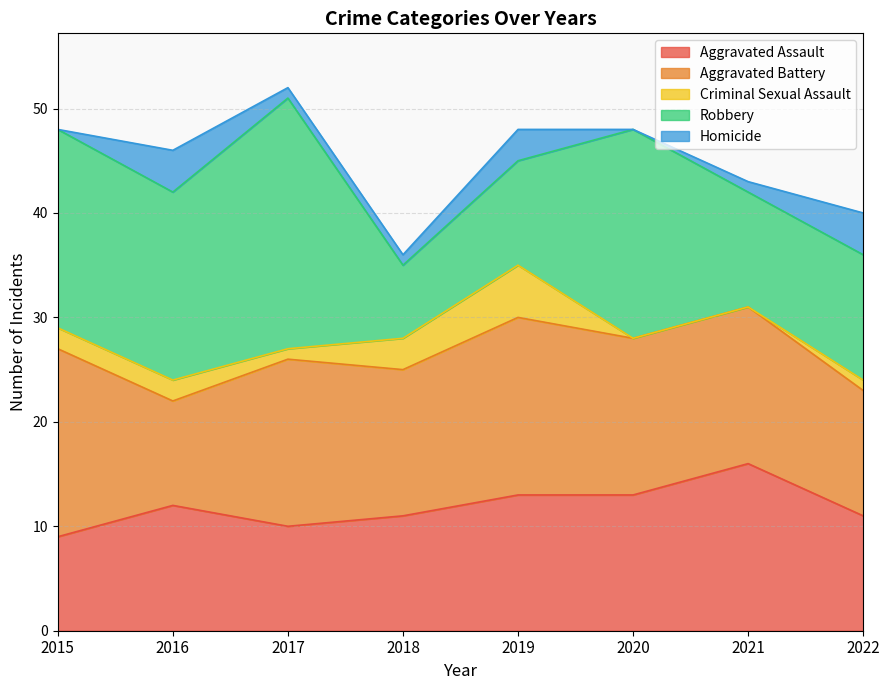

Between 2017 and 2018, which series saw the biggest shift?

Robbery